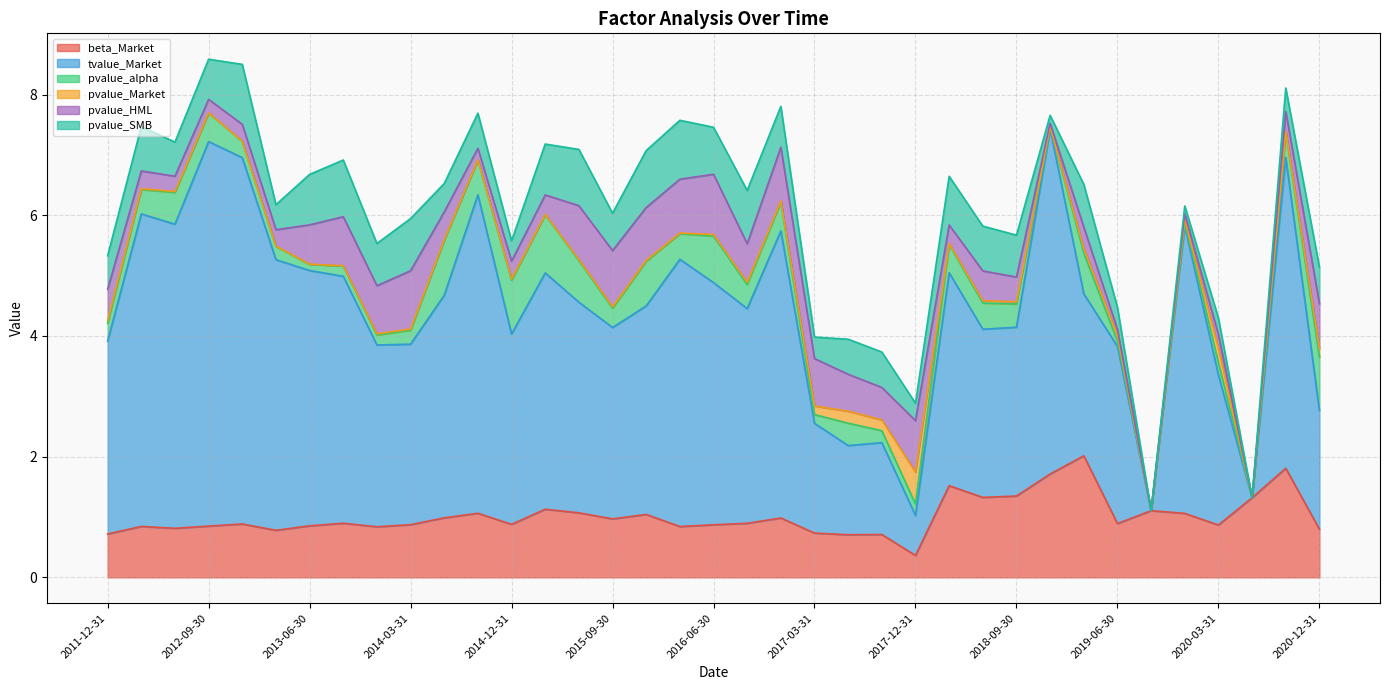

How many lines are shown in the chart?

6